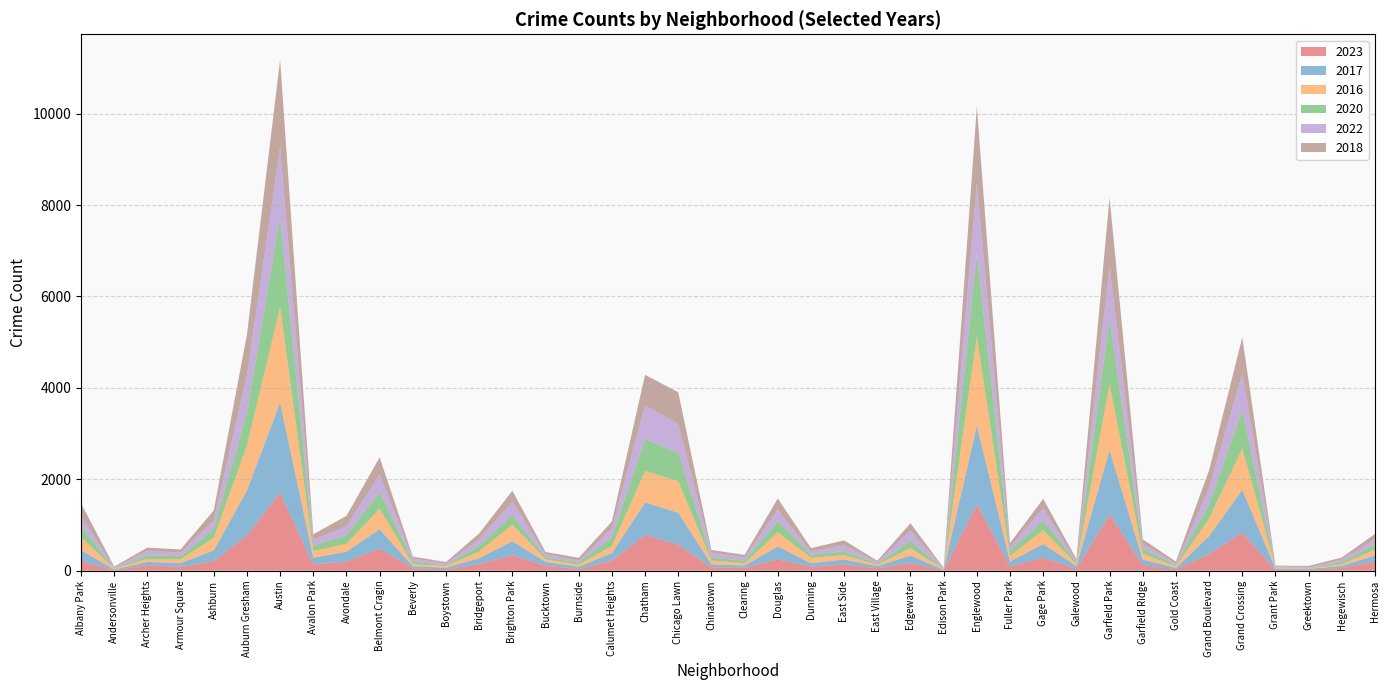

Reading right to left, transcribe all the data shown in this chart.

2023: 201	61	20	14	834	365	31	126	1234	44	283	94	1452	8	167	53	137	91	247	64	76	572	784	222	35	108	338	145	32	54	487	199	140	1707	776	210	79	124	9	215
2017: 134	43	20	30	936	392	31	119	1401	58	301	110	1725	12	166	46	108	72	284	49	63	695	711	162	50	85	308	128	33	46	420	218	142	1972	978	233	87	69	17	235
2016: 124	42	11	26	908	384	33	126	1448	42	305	118	1948	12	162	32	97	119	308	54	84	690	686	157	49	55	363	147	39	40	451	172	151	2086	983	276	83	65	20	282
2020: 114	46	11	7	828	313	28	109	1426	43	213	112	1801	5	157	24	85	69	242	56	63	618	703	185	47	41	203	124	14	62	365	188	113	1959	708	193	70	78	8	246
2022: 116	49	19	20	809	358	34	114	1147	30	265	84	1557	15	223	37	131	70	253	69	116	639	732	206	40	75	299	143	37	66	391	190	136	1542	823	188	77	101	18	216
2018: 117	49	24	15	794	388	43	94	1509	42	205	87	1672	9	164	26	105	74	246	55	52	691	670	145	60	47	240	129	34	41	368	233	115	1912	898	218	69	69	19	281